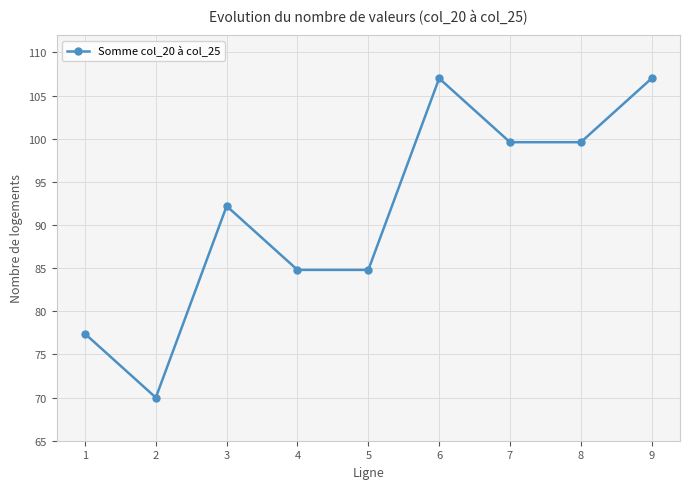

What is the value of the 6th point from the left?

107.0